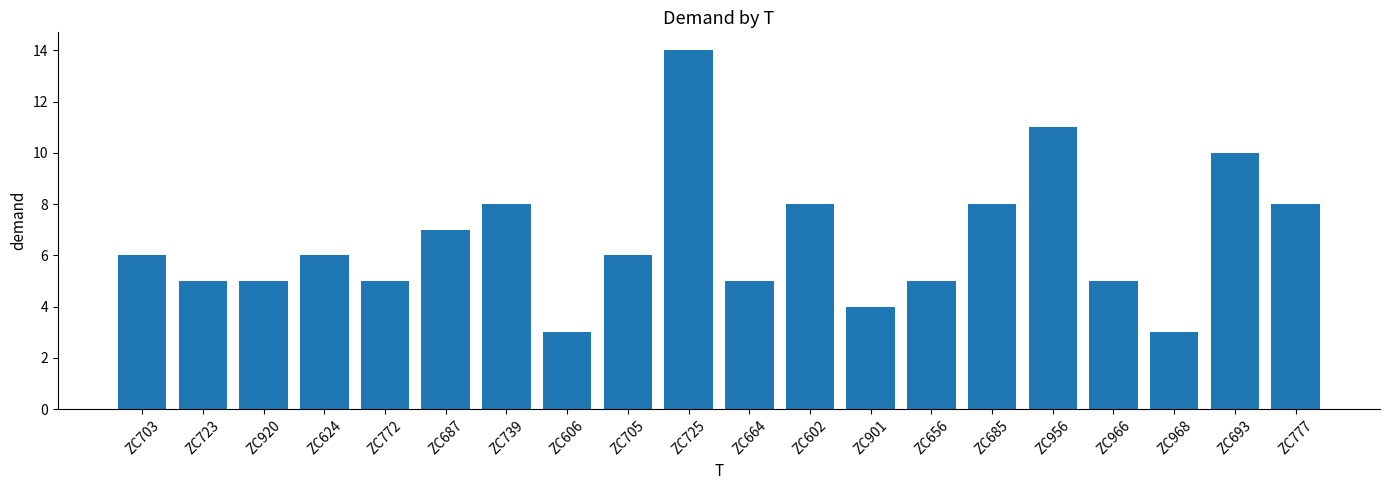

What value does the data have at ZC723?

5